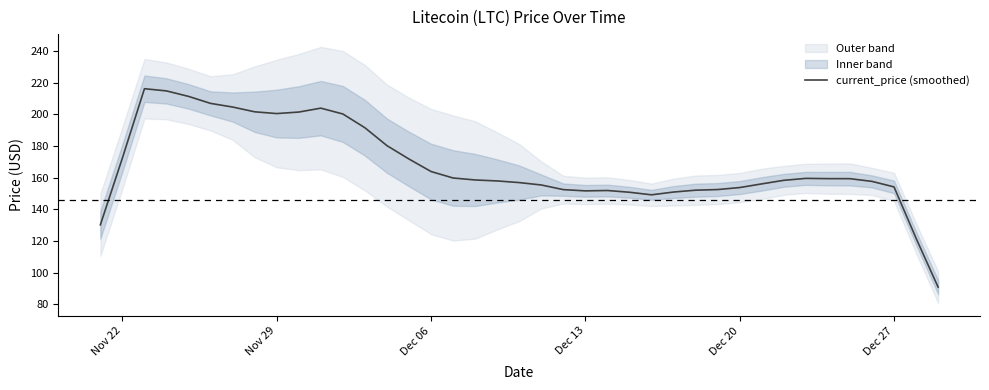

The value of current_price (smoothed) at Dec 13 is 218.1. True or false?

False